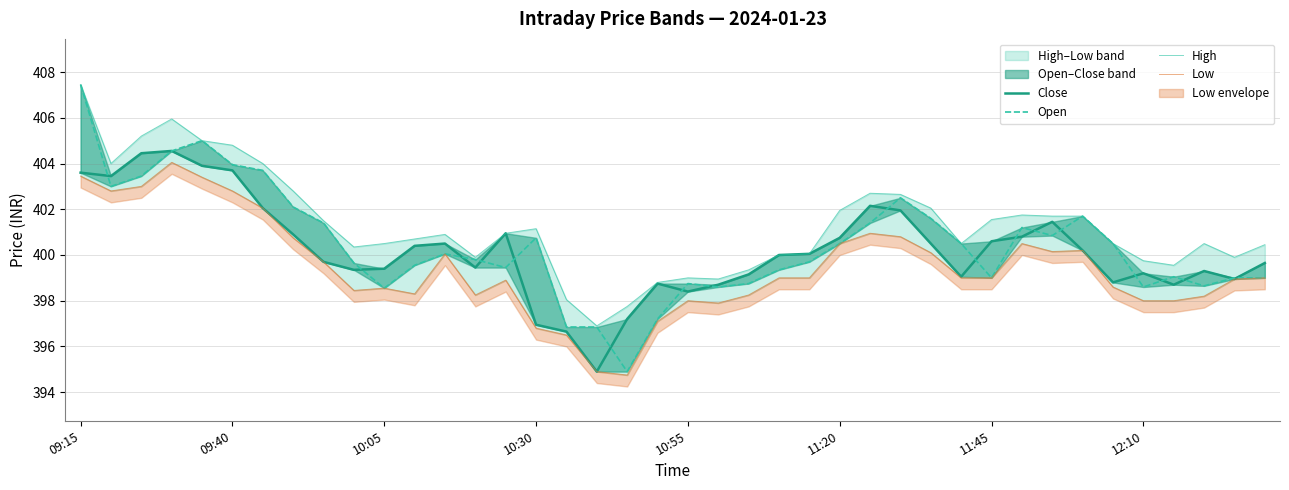

What is the value of the Low point at the 24th from the left?

399.0